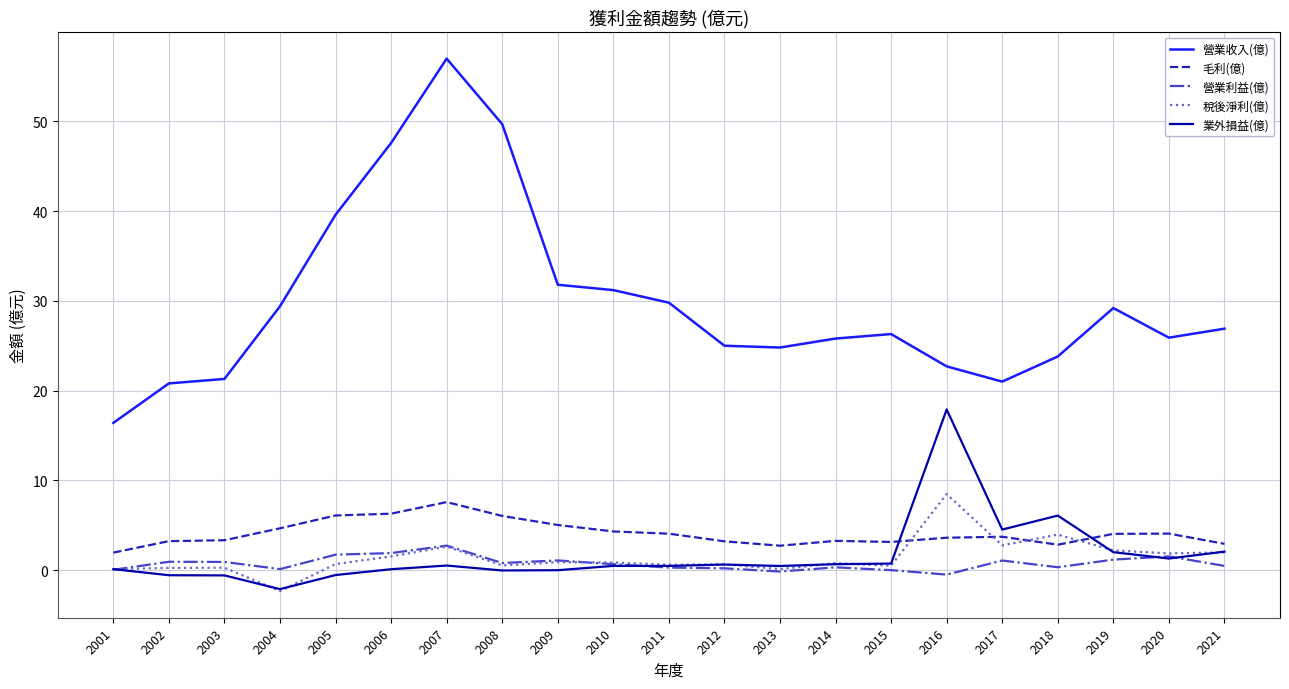

Which series has the largest total across all categories?

營業收入(億)